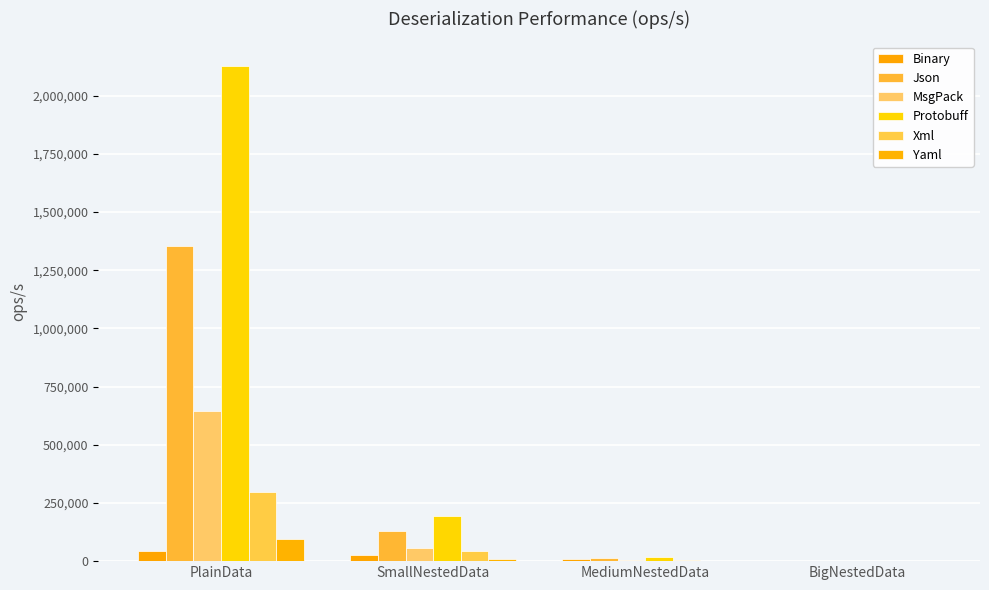

Where does the Xml series first go above 43309?

PlainData